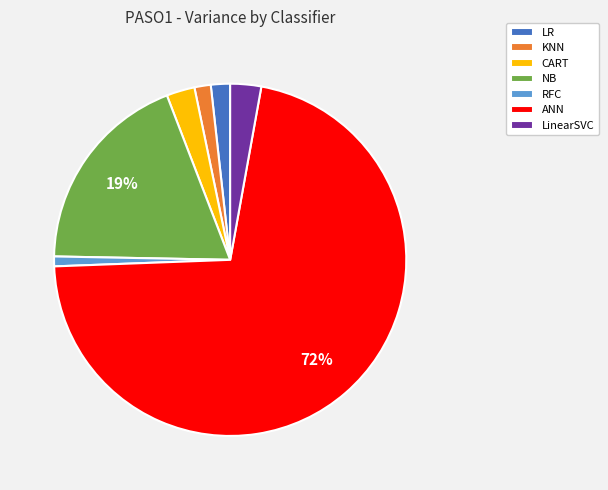

Does any single category account for the majority?

Yes